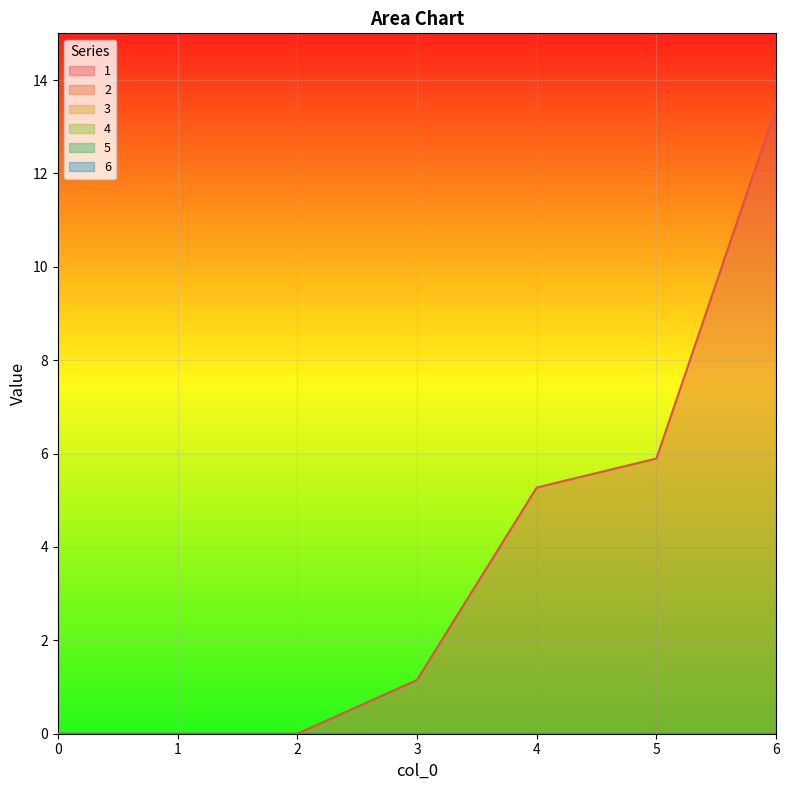

Reading left to right, transcribe all the data shown in this chart.

1: 0=0.0	1=0.0	2=0.0	3=1.1	4=5.3	5=5.9	6=13.4
2: 0=0.0	1=0.0	2=0.0	3=0.0	4=0.0	5=0.0	6=0.0
3: 0=0.0	1=0.0	2=0.0	3=0.0	4=0.0	5=0.0	6=0.0
4: 0=0.0	1=0.0	2=0.0	3=0.0	4=0.0	5=0.0	6=0.0
5: 0=0.0	1=0.0	2=0.0	3=0.0	4=0.0	5=0.0	6=0.0
6: 0=0.0	1=0.0	2=0.0	3=0.0	4=0.0	5=0.0	6=0.0